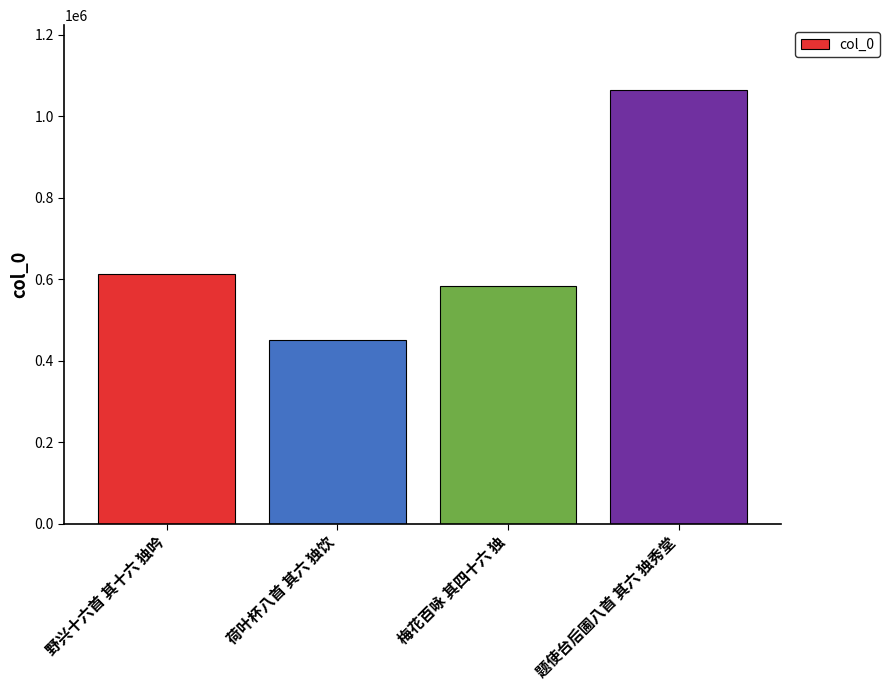

Rank the categories by value from lowest to highest.

荷叶杯八首 其六 独饮, 梅花百咏 其四十六 独, 野兴十六首 其十六 独吟, 题使台后圃八首 其六 独秀堂